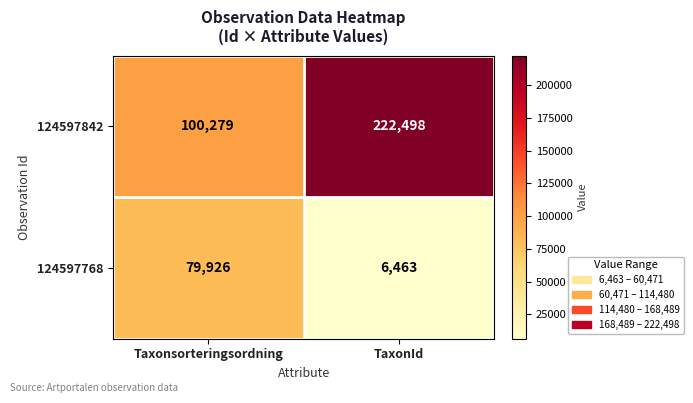

What is the total value across all series at TaxonId?

228961